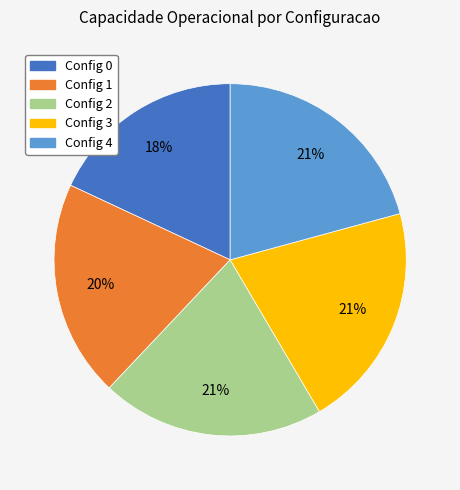

How many slices are in this pie chart?

5